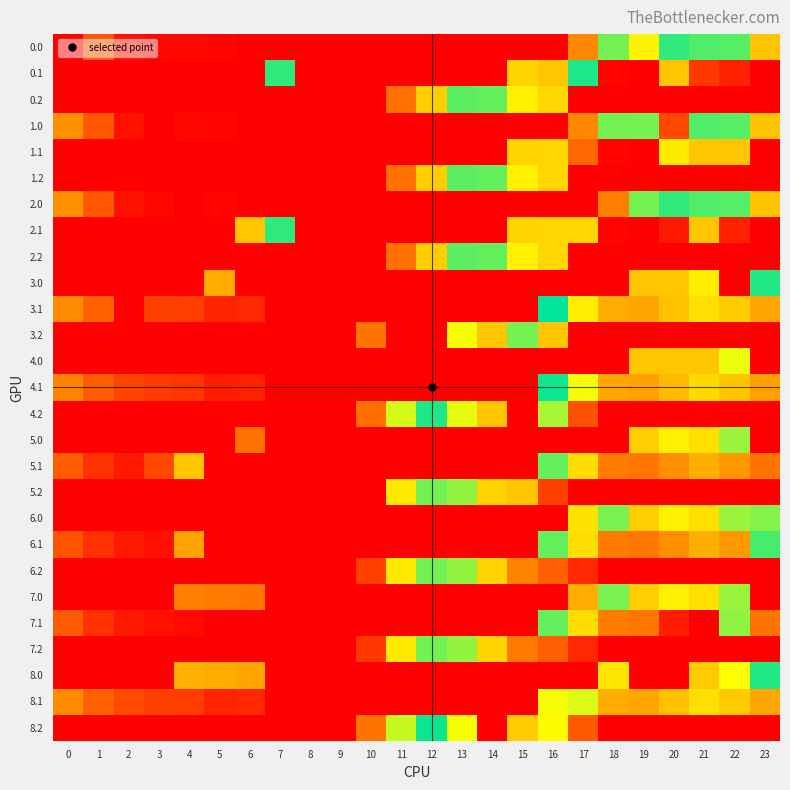

How many categories are shown in the chart?

24